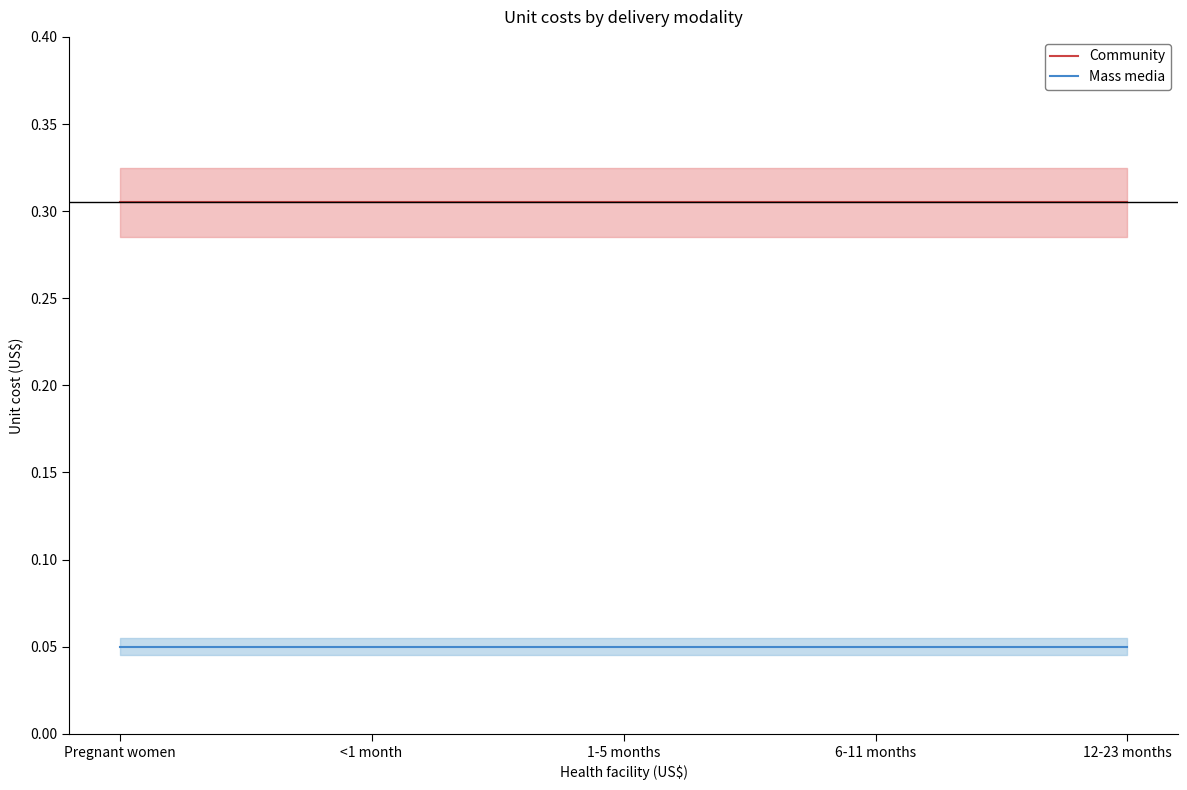

Which label corresponds to the largest value in the chart?

Pregnant women